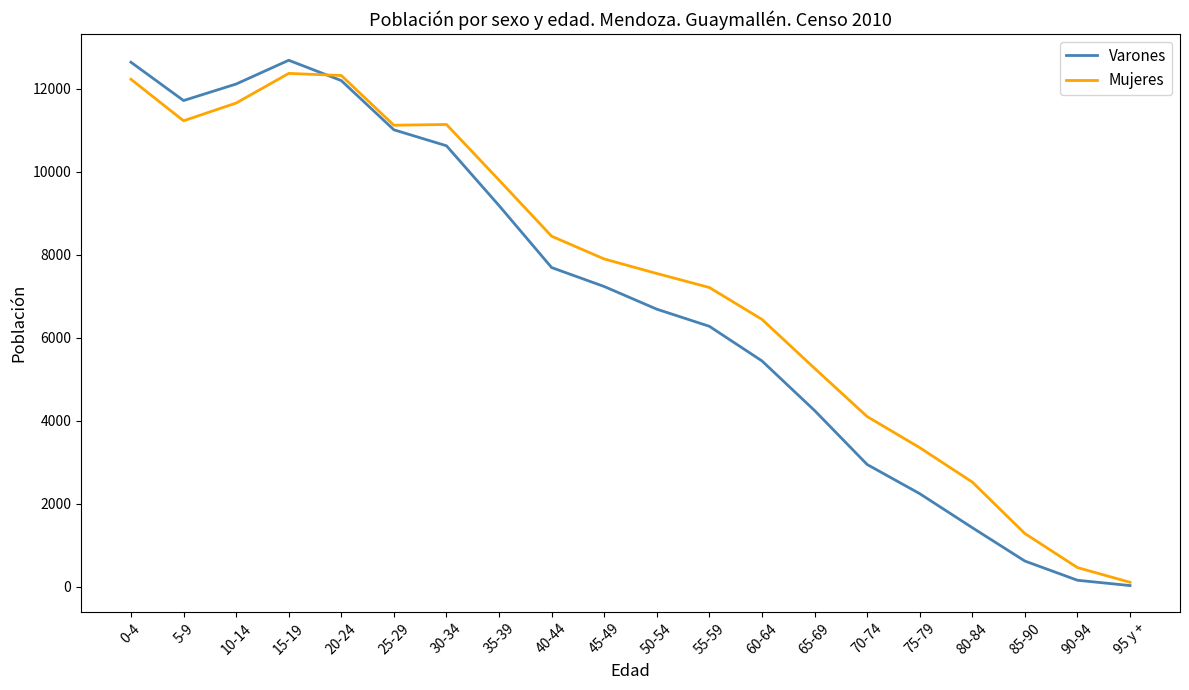

Rank the series at 45-49 from highest to lowest value.

Mujeres, Varones